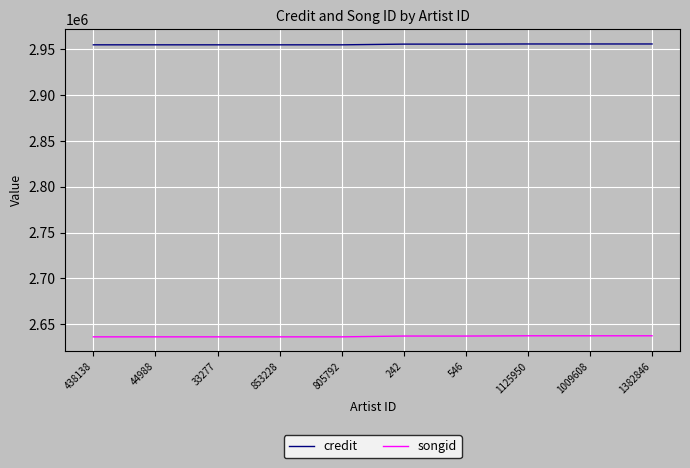

How many lines are shown in the chart?

2